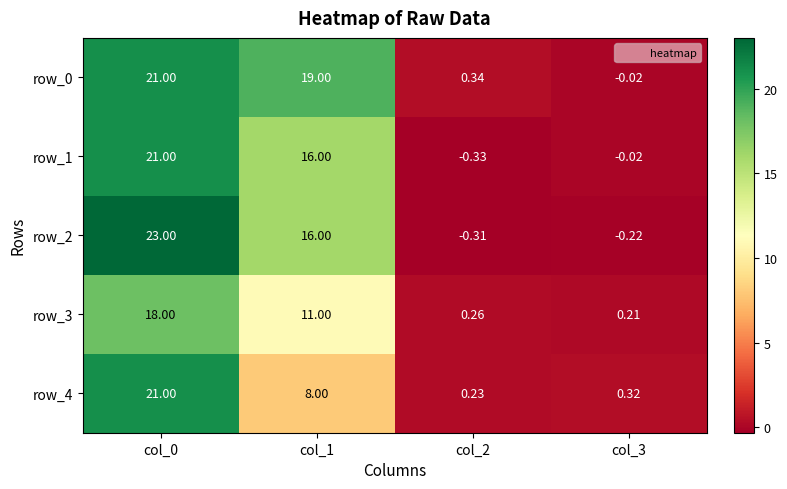

Is the value of row_2 at col_3 greater than the value of row_3 at col_2?

No